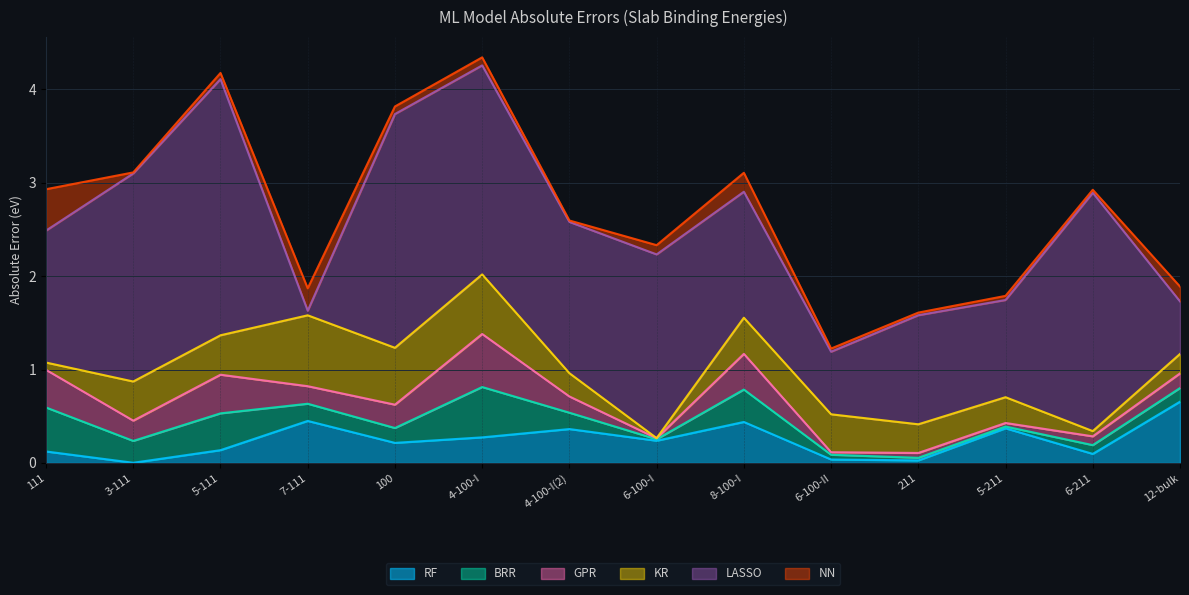

At which label does LASSO first exceed 1?

111